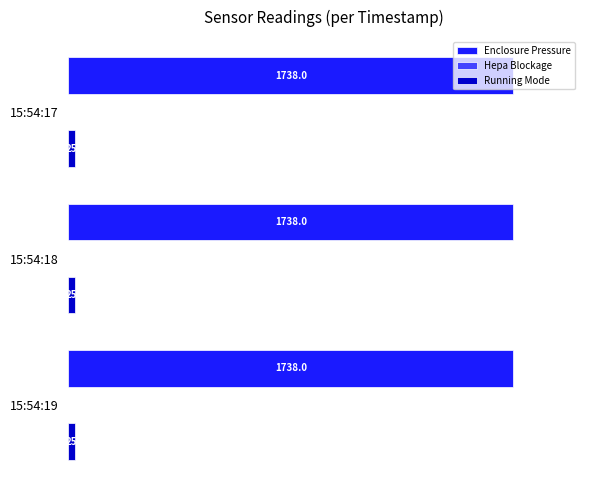

Is the value of Enclosure Pressure at 15:54:17 greater than the value of Running Mode at 15:54:19?

Yes